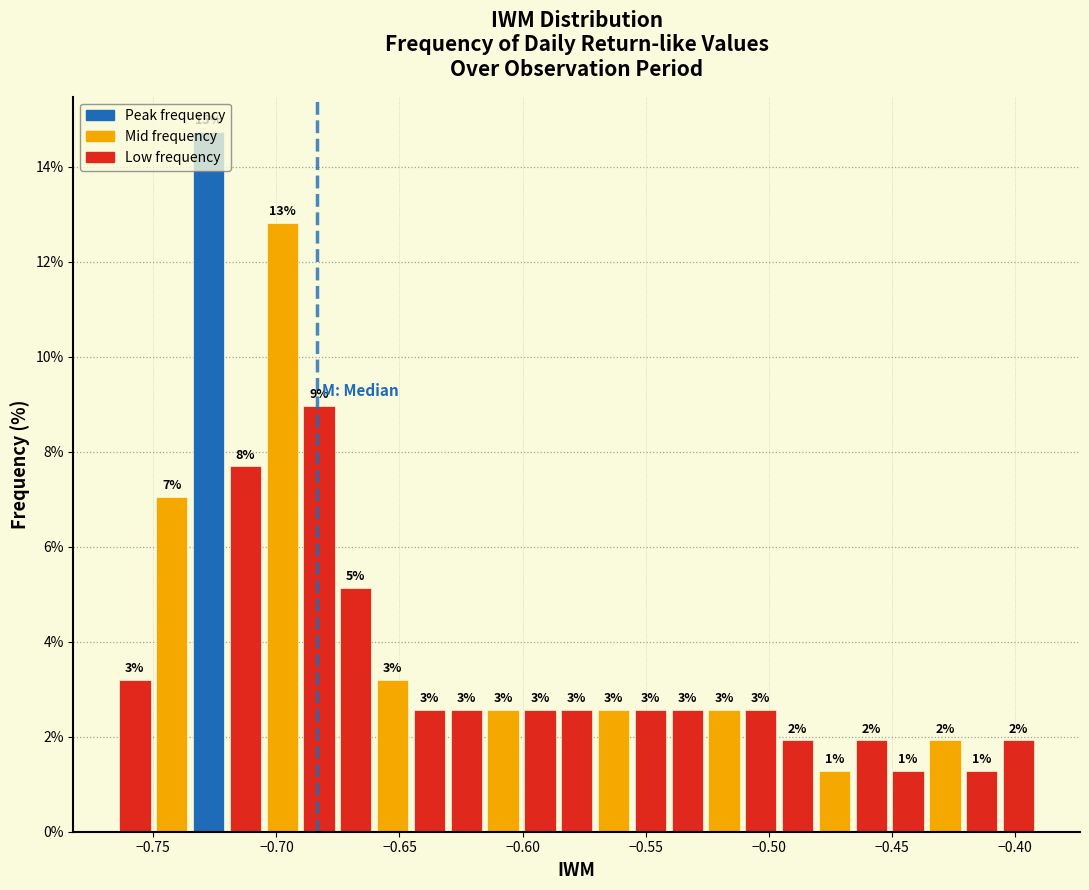

Around what value on the x-axis is the tallest bar? Give the approximate position of its centre, as read against the axis.

-0.730